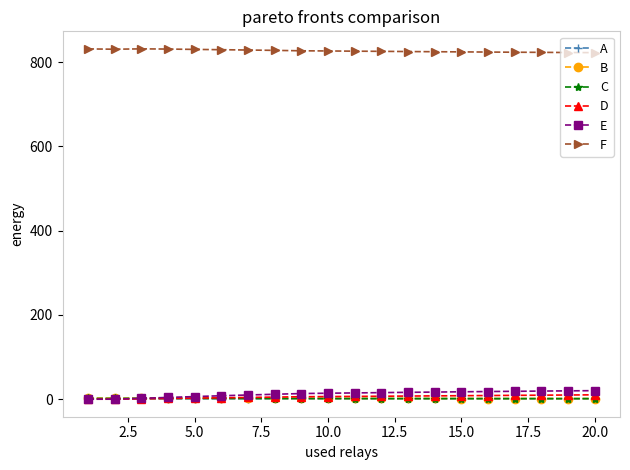

What is the maximum value shown in the chart?

831.2